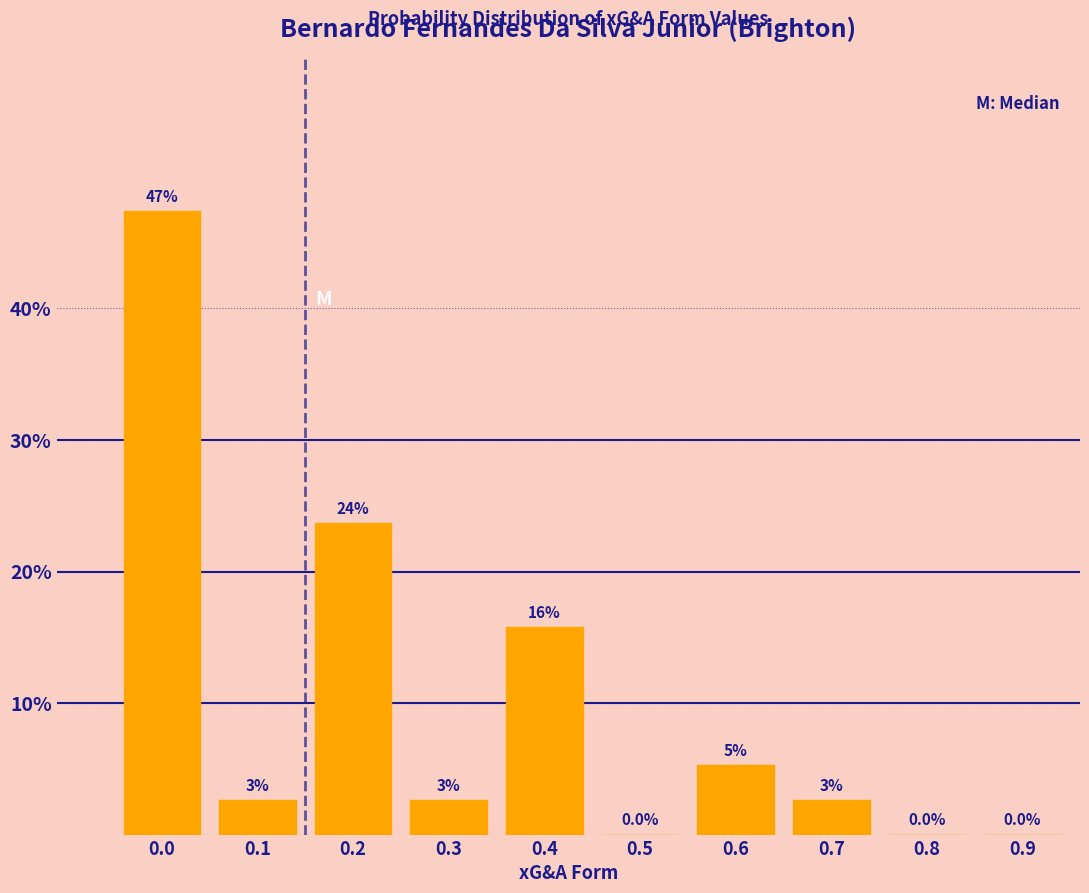

Are the bars horizontal?

No